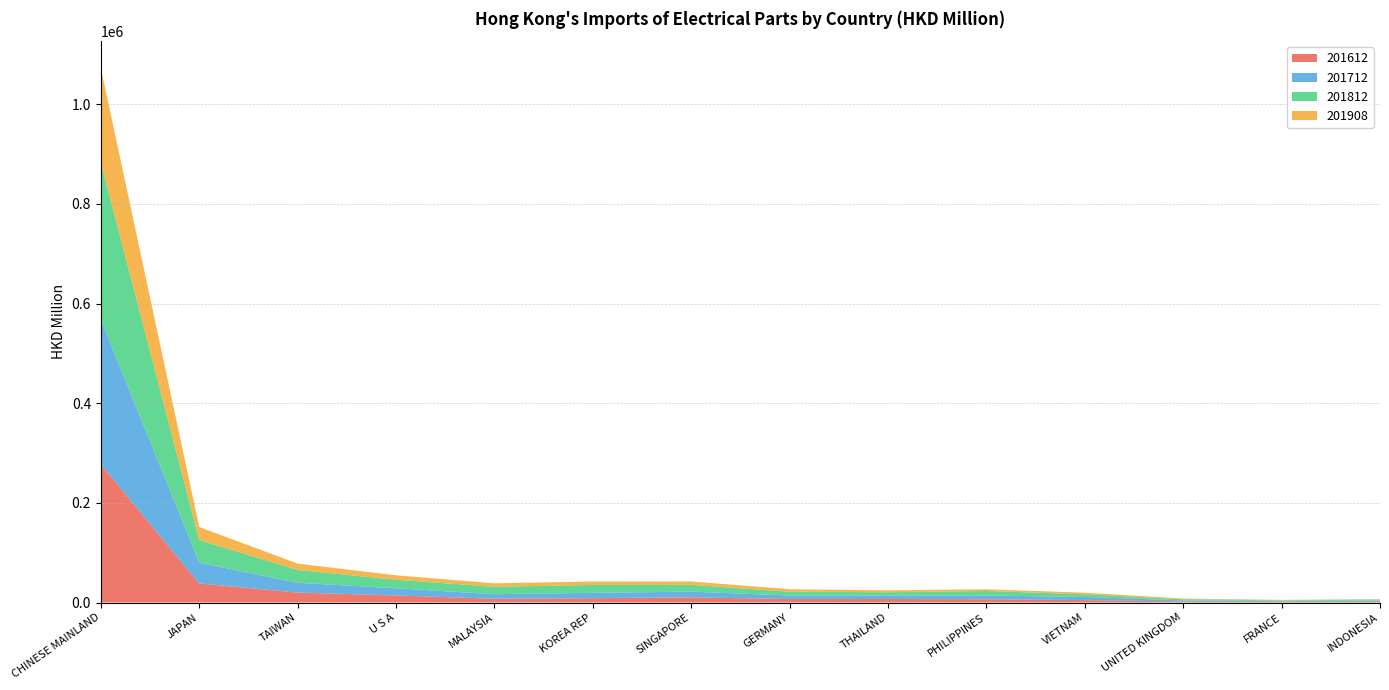

Reading right to left, list all the values displayed in this chart.

201612: 1856.1	1366.6	2034.4	4864.6	6509.7	7092.2	6993.9	10387.5	8708.6	7560.5	14143.9	19928.7	38225.4	277419.7
201712: 1962.5	1366.7	2129.2	6220.3	7595.0	7138.9	6977.3	11424.7	10732.1	9149.1	14316.6	19706.9	41779.6	290927.1
201812: 2025.7	1444.5	2366.3	5452.6	9093.0	6414.5	7624.9	13609.0	15834.1	14784.1	17256.7	25705.2	45169.0	315032.4
201908: 980.5	1134.8	1476.0	3132.6	3379.8	3755.4	4981.1	6859.5	6920.2	6948.7	8837.2	12687.1	26296.3	189561.4